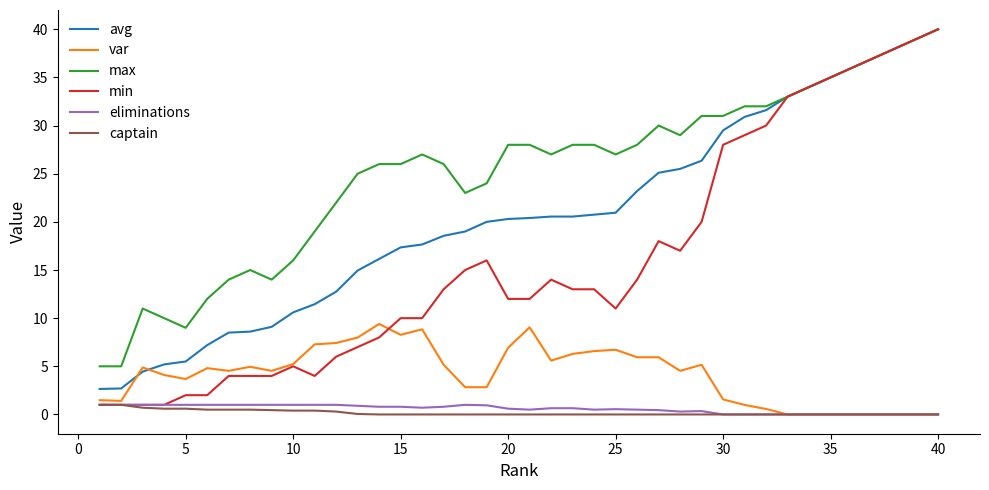

What is the maximum value for eliminations?

1.0